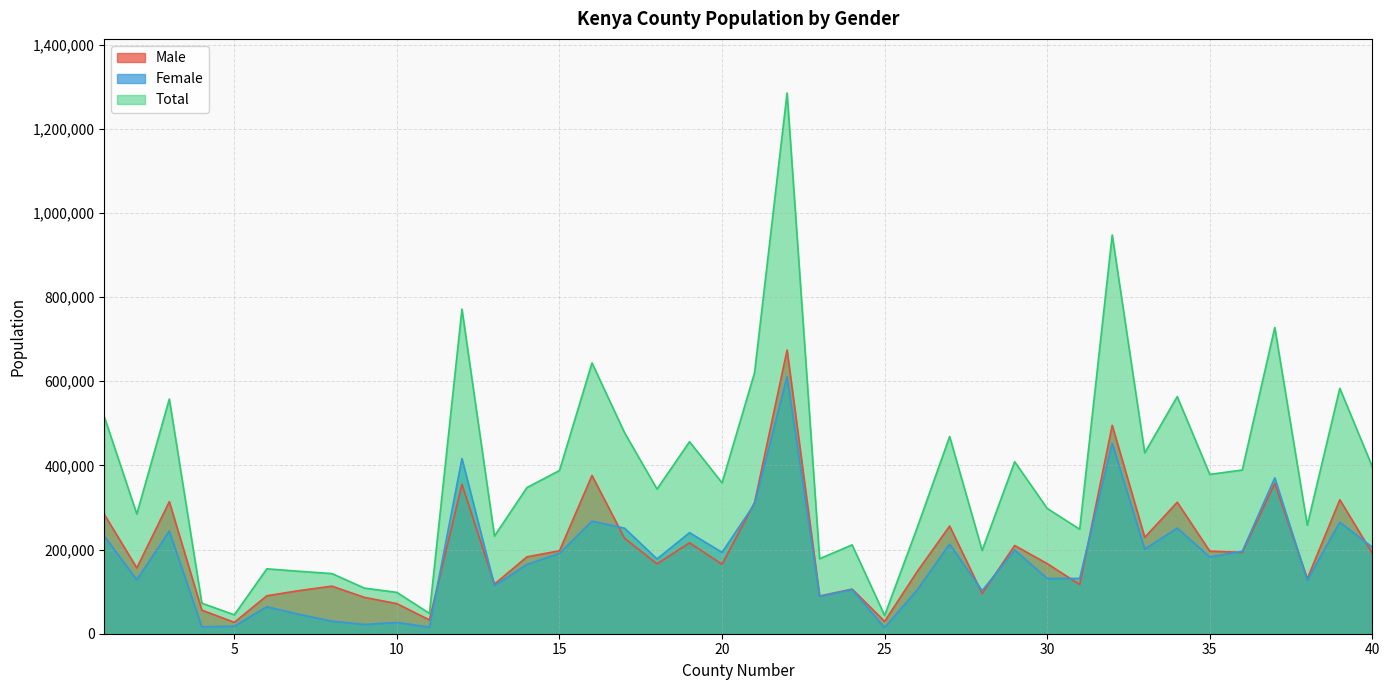

How many categories are shown in the chart?

40